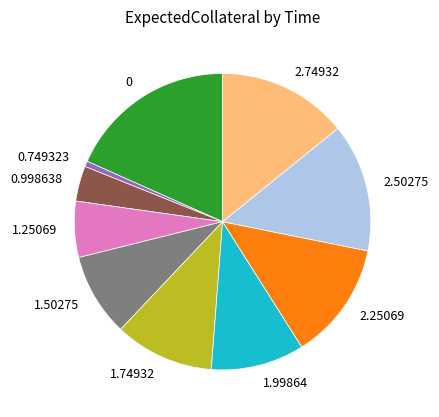

Count the number of slices in the pie.

10